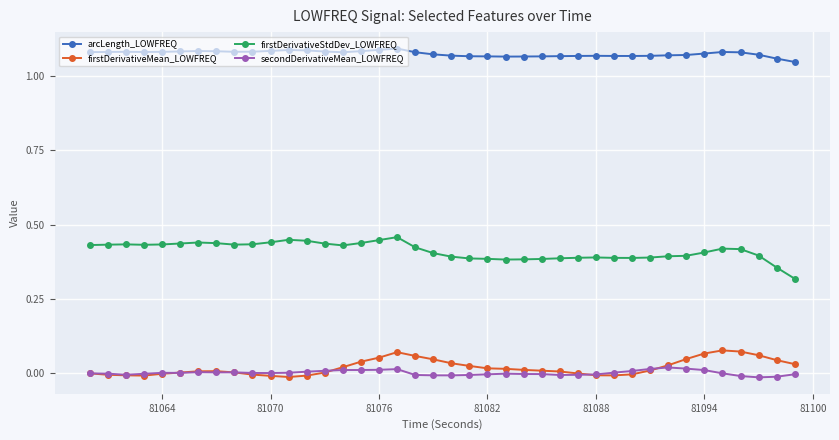

Count the arcLength_LOWFREQ values in the range 1 to 2.

40